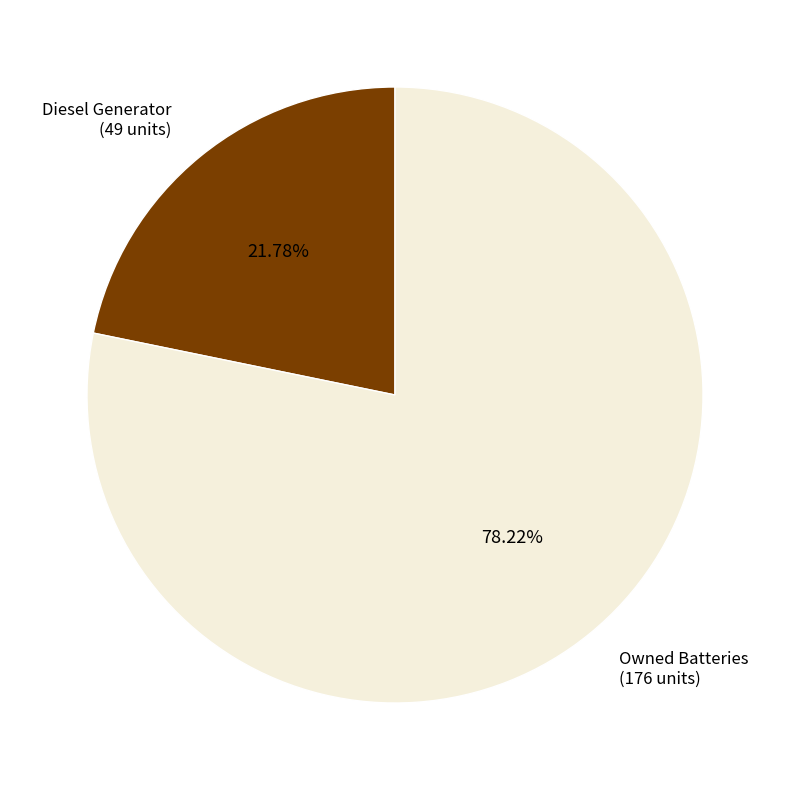

Is there any slice that represents more than half of the pie?

Yes